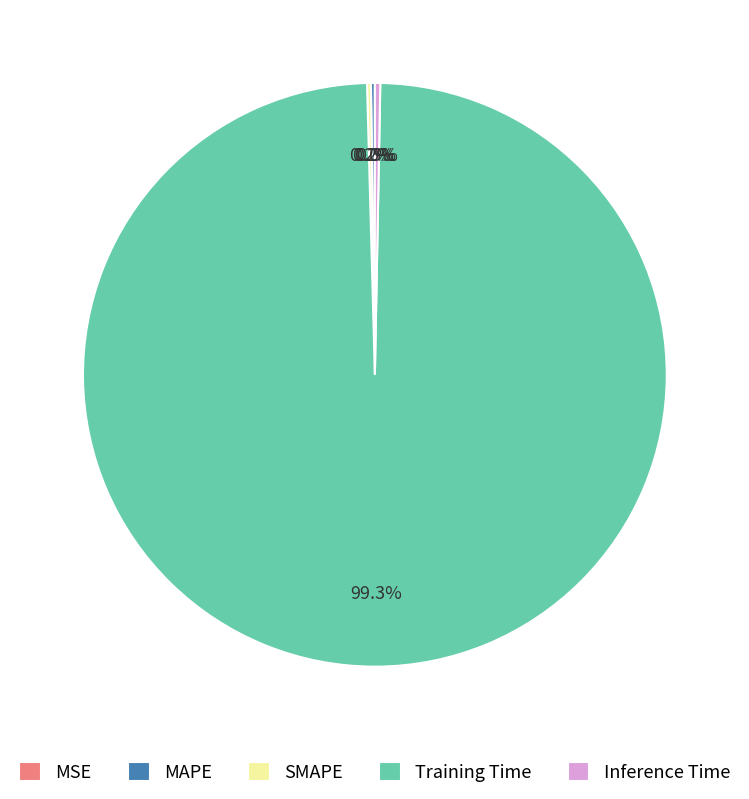

Which category has the biggest portion of the pie?

Training Time